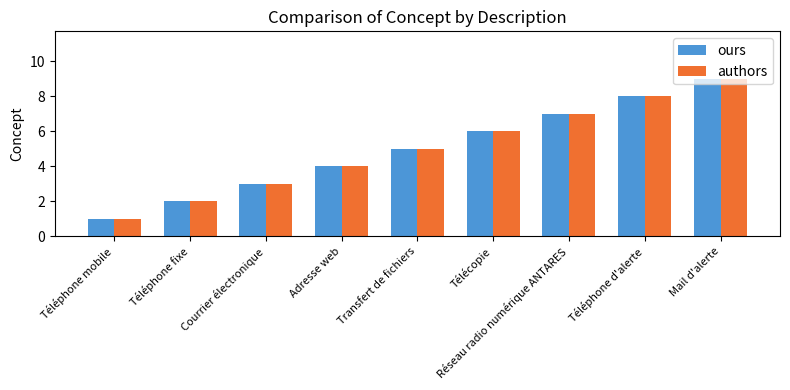

Is the value of ours at Mail d'alerte greater than the value of authors at Téléphone d'alerte?

Yes